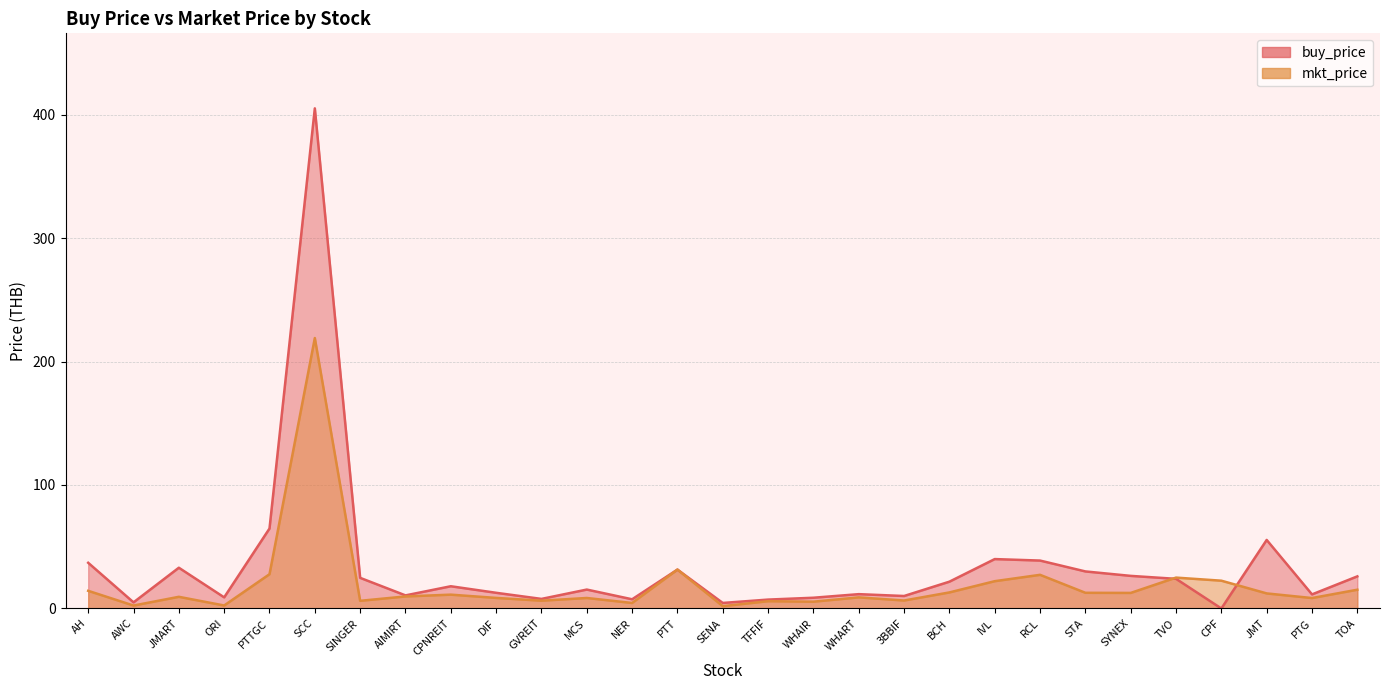

What are all the series names shown in the legend?

buy_price, mkt_price